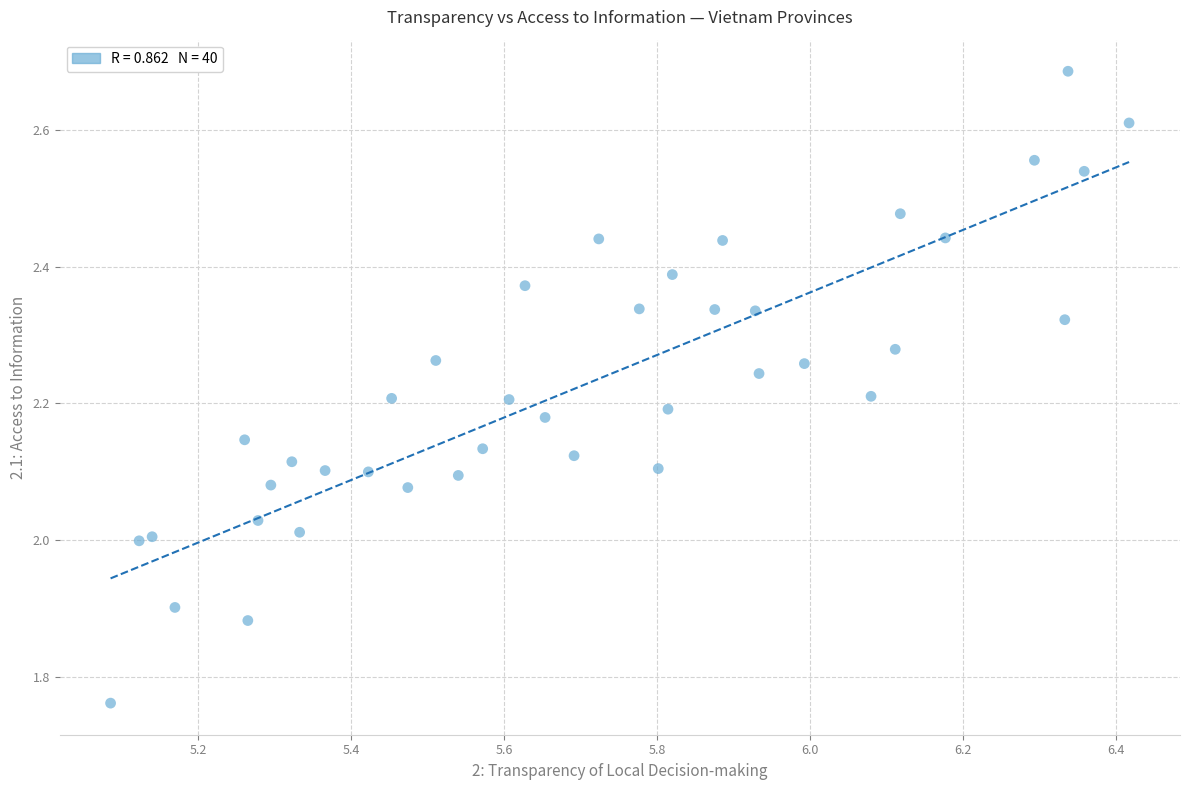

What is the range of X values (max minus min)?

1.3